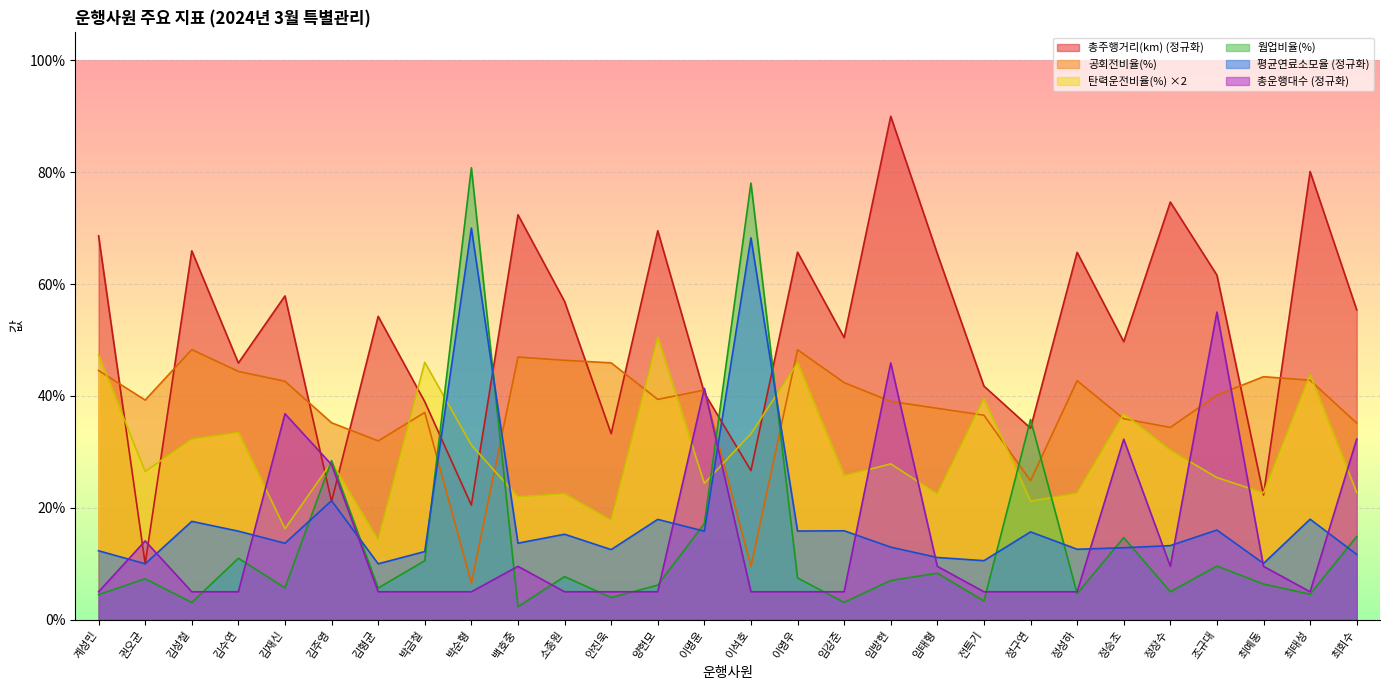

Which series ends up on top after the final intersection of 총운행대수 and 총주행거리(km)?

총주행거리(km)